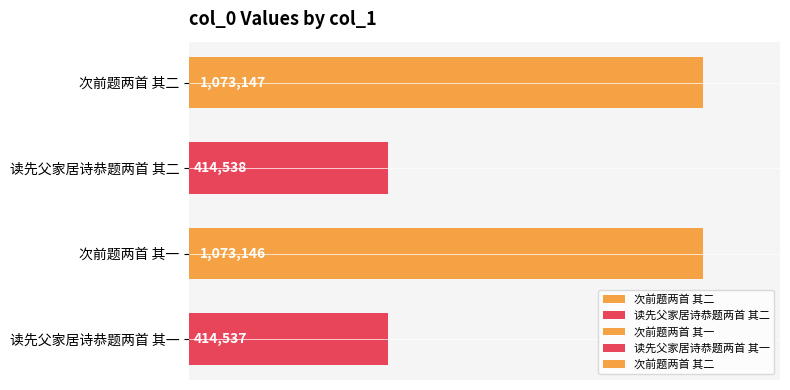

What is the ratio of the value at 次前题两首 其二 to the value at 次前题两首 其一?

1.0